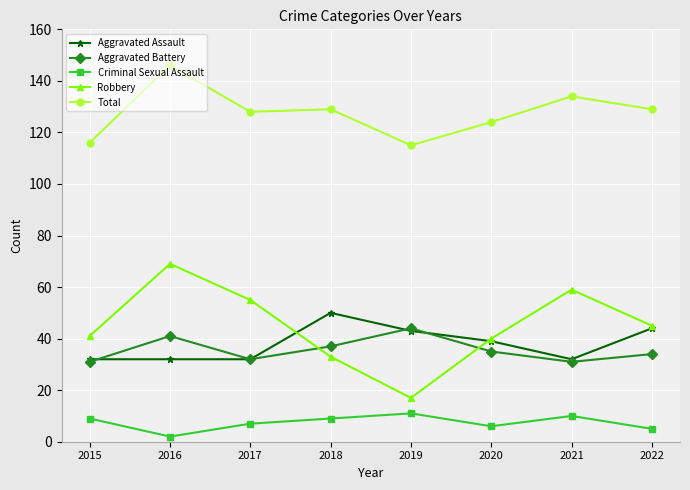

What is the maximum value shown in the chart?

146